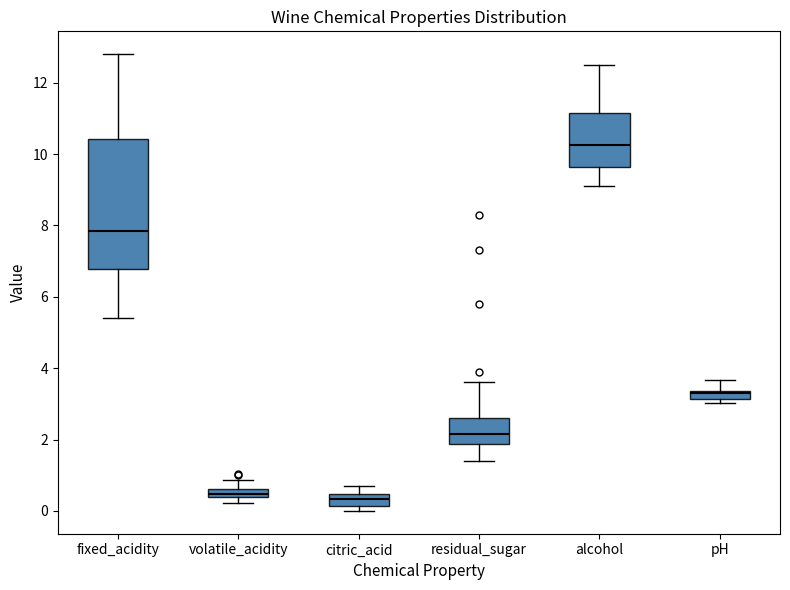

Which box has the highest median line?

alcohol